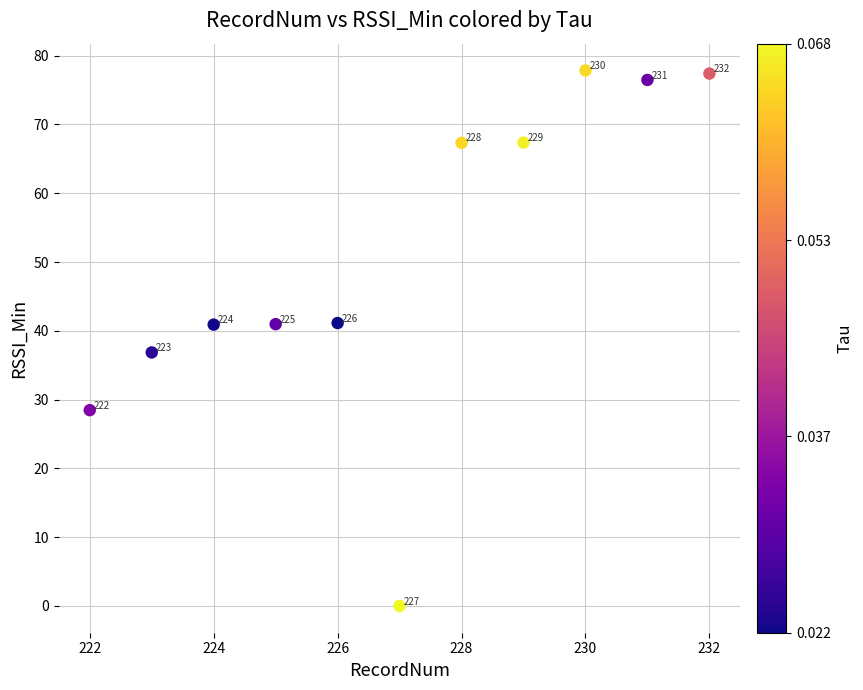

What is the average X value?

227.0